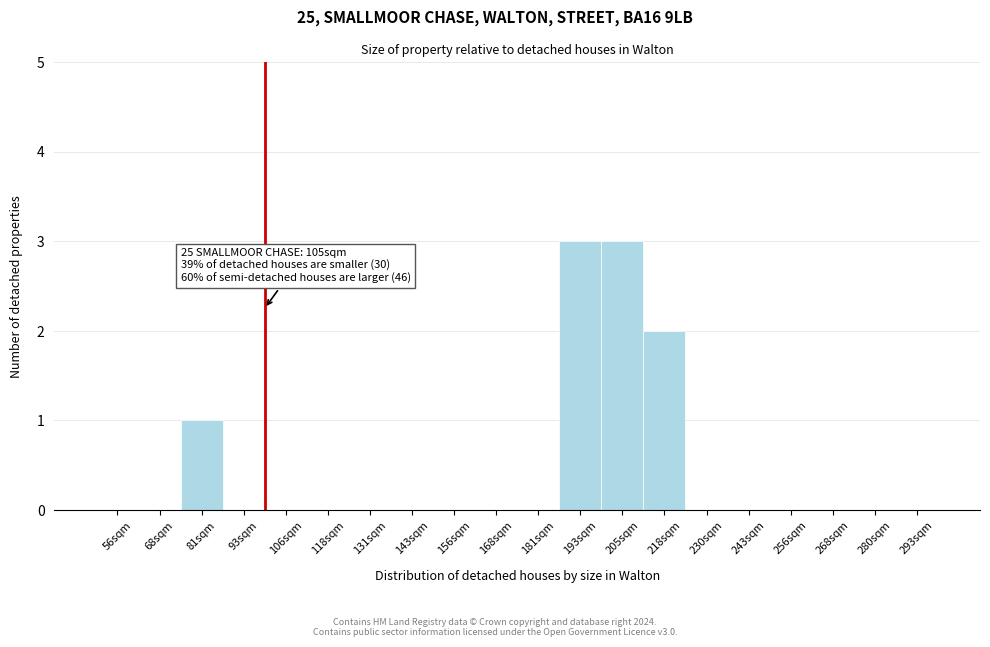

Reading right to left, what are all the values shown in this chart?

293sqm=0	280sqm=0	268sqm=0	256sqm=0	243sqm=0	230sqm=0	218sqm=2	205sqm=3	193sqm=3	181sqm=0	168sqm=0	156sqm=0	143sqm=0	131sqm=0	118sqm=0	106sqm=0	93sqm=0	81sqm=1	68sqm=0	56sqm=0